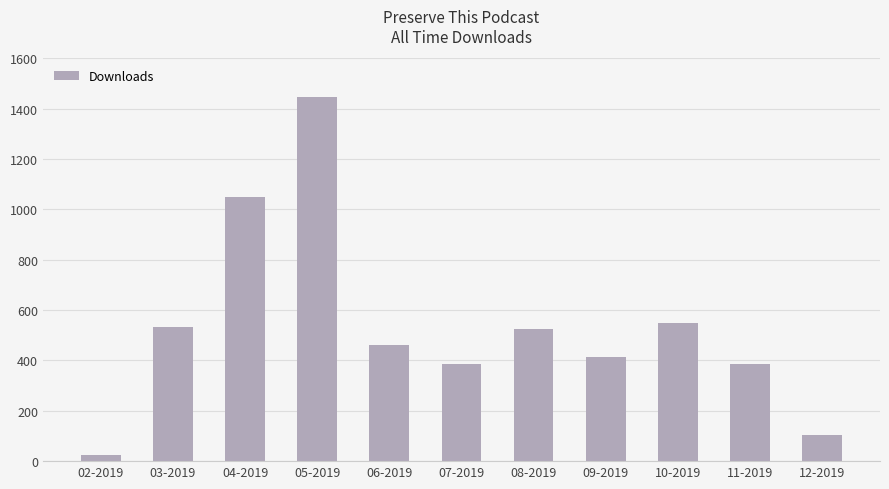

What is the sum of the values at 07-2019 and 09-2019?

797